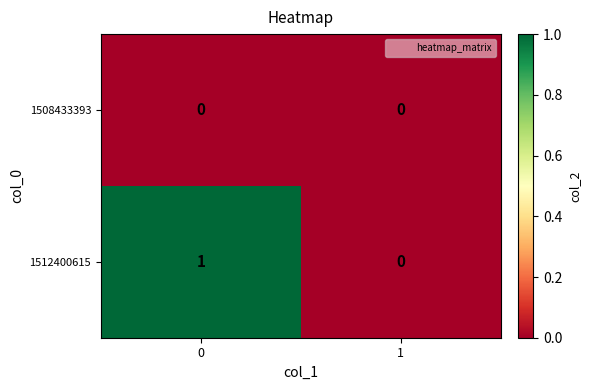

Count the number of categories in the chart.

2